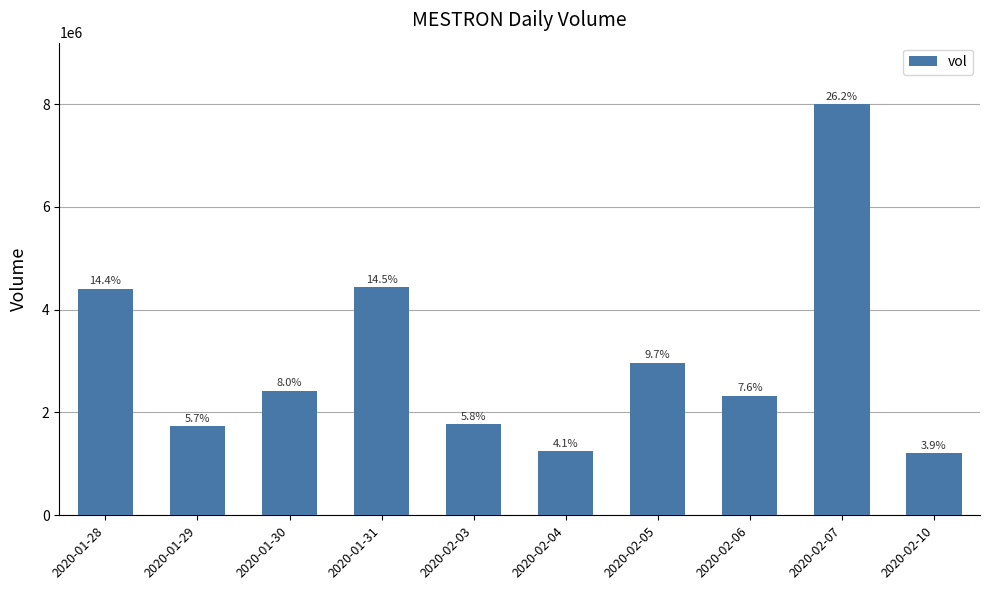

What is the ratio of the value at 2020-02-10 to the value at 2020-02-06?

0.5